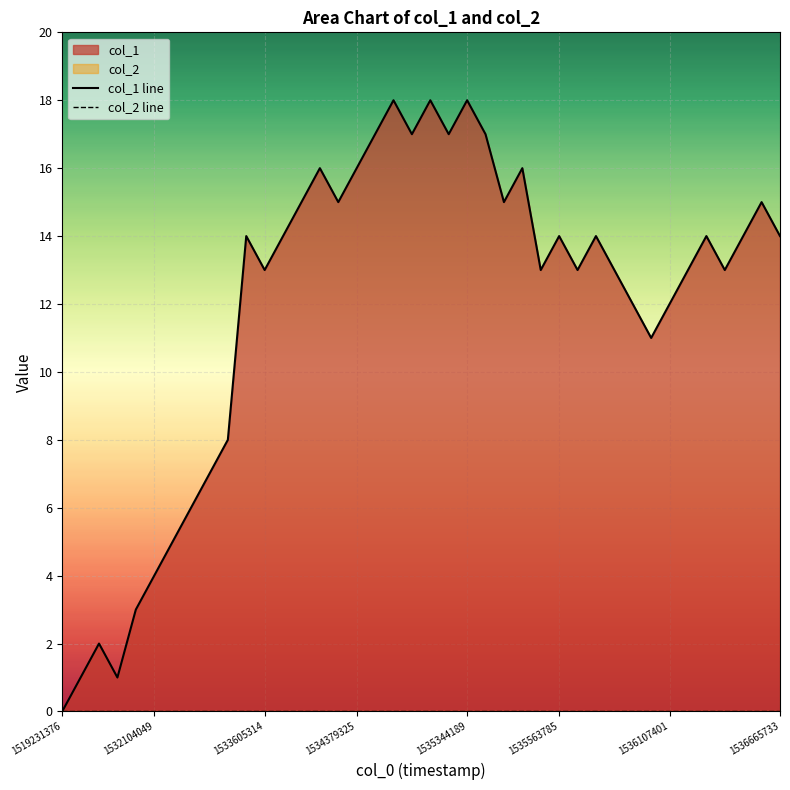

What is the spread (max minus min) of values at 1535344189?

3